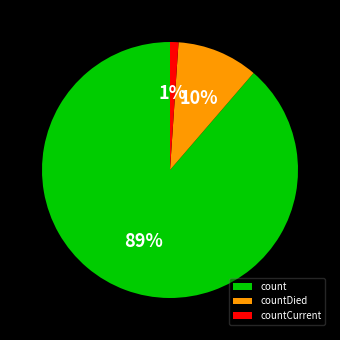

Which category has the smallest portion of the pie?

countCurrent